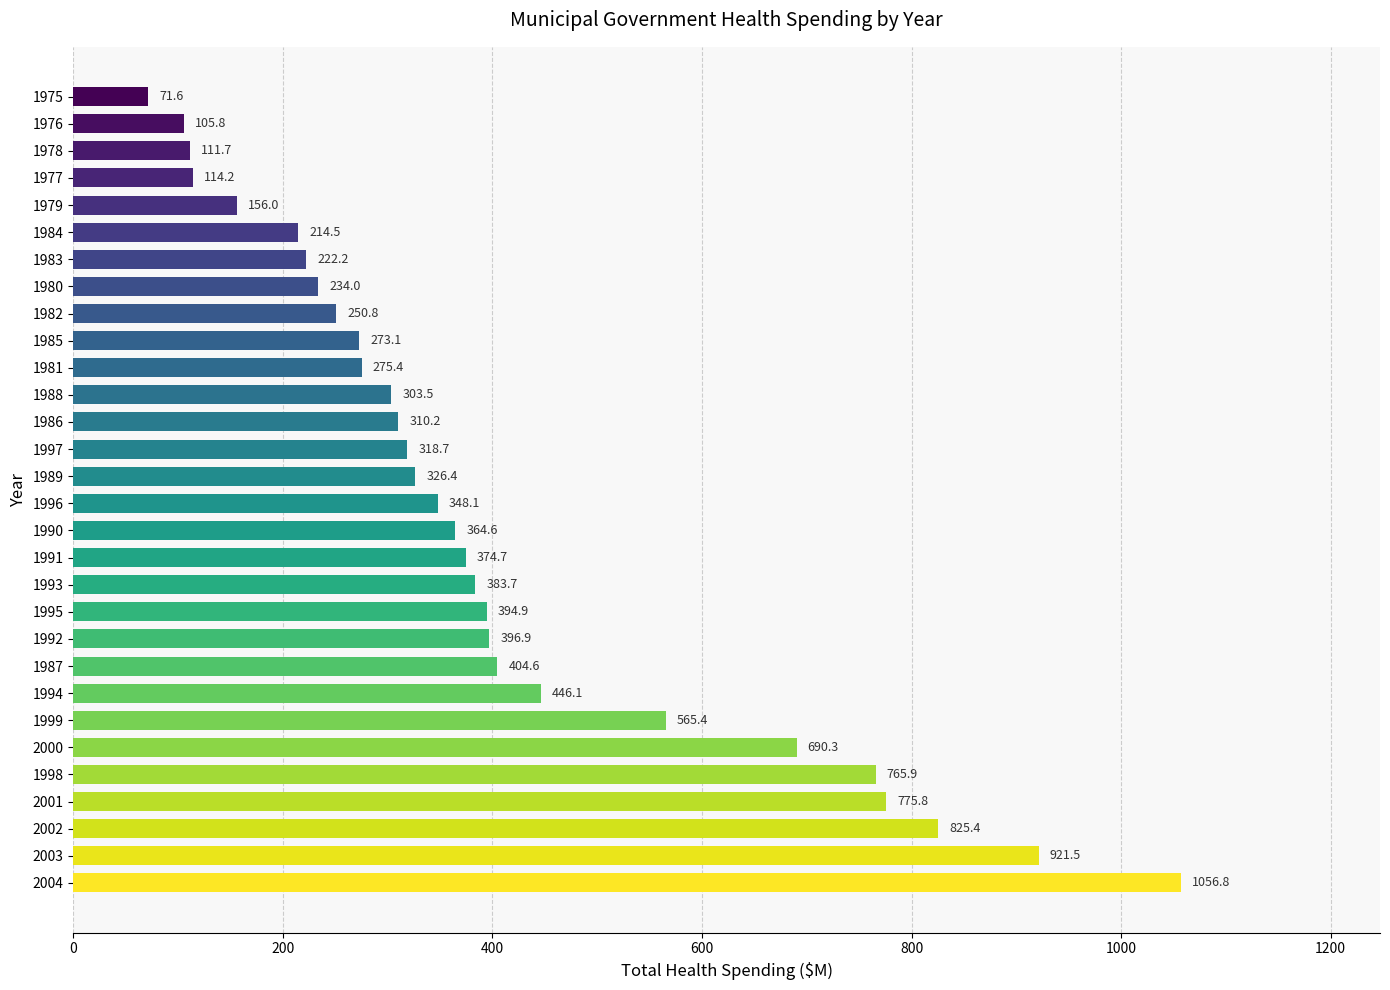

How many data points are above 348?

15